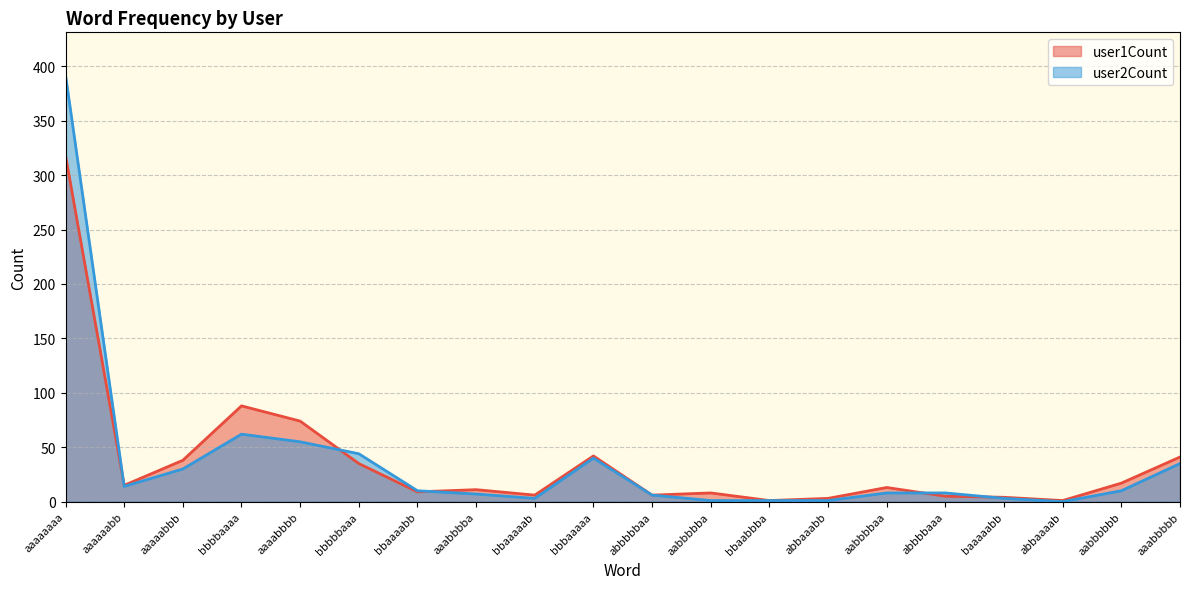

Which series has the widest spread of values?

user2Count